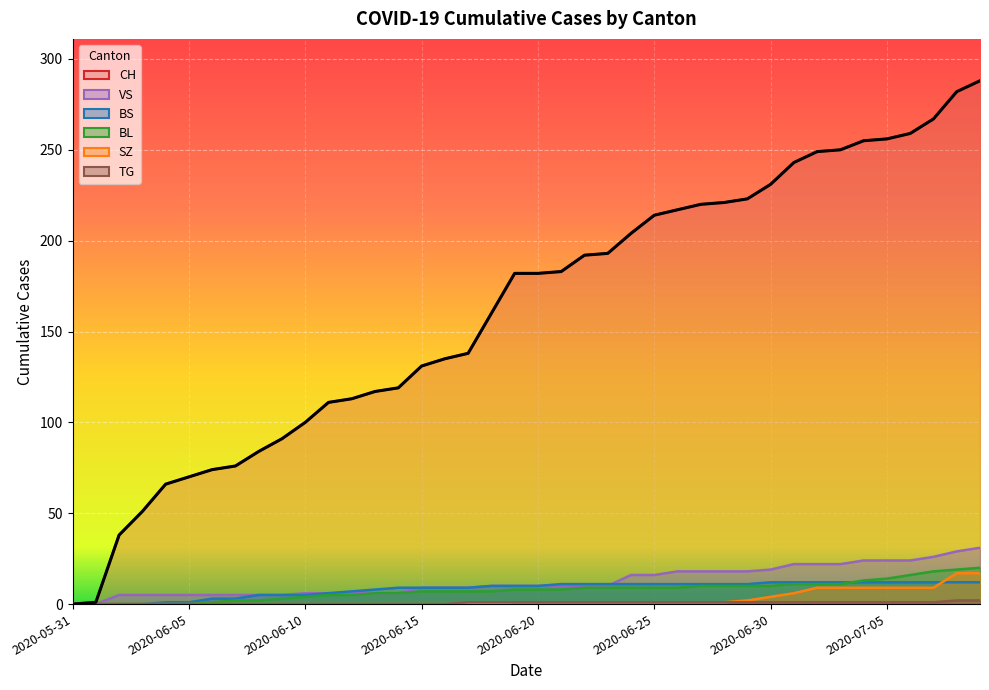

Reading left to right, transcribe all the data shown in this chart.

CH: 2020-05-31=0	2020-06-01=1	2020-06-02=38	2020-06-03=51	2020-06-04=66	2020-06-05=70	2020-06-06=74	2020-06-07=76	2020-06-08=84	2020-06-09=91	2020-06-10=100	2020-06-11=111	2020-06-12=113	2020-06-13=117	2020-06-14=119	2020-06-15=131	2020-06-16=135	2020-06-17=138	2020-06-18=160	2020-06-19=182	2020-06-20=182	2020-06-21=183	2020-06-22=192	2020-06-23=193	2020-06-24=204	2020-06-25=214	2020-06-26=217	2020-06-27=220	2020-06-28=221	2020-06-29=223	2020-06-30=231	2020-07-01=243	2020-07-02=249	2020-07-03=250	2020-07-04=255	2020-07-05=256	2020-07-06=259	2020-07-07=267	2020-07-08=282	2020-07-09=288
BS: 2020-05-31=0	2020-06-01=0	2020-06-02=0	2020-06-03=0	2020-06-04=1	2020-06-05=1	2020-06-06=3	2020-06-07=3	2020-06-08=5	2020-06-09=5	2020-06-10=5	2020-06-11=6	2020-06-12=7	2020-06-13=8	2020-06-14=9	2020-06-15=9	2020-06-16=9	2020-06-17=9	2020-06-18=10	2020-06-19=10	2020-06-20=10	2020-06-21=11	2020-06-22=11	2020-06-23=11	2020-06-24=11	2020-06-25=11	2020-06-26=11	2020-06-27=11	2020-06-28=11	2020-06-29=11	2020-06-30=12	2020-07-01=12	2020-07-02=12	2020-07-03=12	2020-07-04=12	2020-07-05=12	2020-07-06=12	2020-07-07=12	2020-07-08=12	2020-07-09=12
SZ: 2020-05-31=0	2020-06-01=0	2020-06-02=0	2020-06-03=0	2020-06-04=0	2020-06-05=0	2020-06-06=0	2020-06-07=0	2020-06-08=0	2020-06-09=0	2020-06-10=0	2020-06-11=0	2020-06-12=0	2020-06-13=0	2020-06-14=0	2020-06-15=0	2020-06-16=0	2020-06-17=0	2020-06-18=0	2020-06-19=1	2020-06-20=1	2020-06-21=1	2020-06-22=1	2020-06-23=1	2020-06-24=1	2020-06-25=1	2020-06-26=1	2020-06-27=1	2020-06-28=1	2020-06-29=2	2020-06-30=4	2020-07-01=6	2020-07-02=9	2020-07-03=9	2020-07-04=9	2020-07-05=9	2020-07-06=9	2020-07-07=9	2020-07-08=17	2020-07-09=17
BL: 2020-05-31=0	2020-06-01=0	2020-06-02=0	2020-06-03=0	2020-06-04=0	2020-06-05=0	2020-06-06=1	2020-06-07=2	2020-06-08=2	2020-06-09=3	2020-06-10=4	2020-06-11=5	2020-06-12=5	2020-06-13=6	2020-06-14=6	2020-06-15=7	2020-06-16=7	2020-06-17=7	2020-06-18=7	2020-06-19=8	2020-06-20=8	2020-06-21=8	2020-06-22=9	2020-06-23=9	2020-06-24=9	2020-06-25=9	2020-06-26=9	2020-06-27=10	2020-06-28=10	2020-06-29=10	2020-06-30=10	2020-07-01=11	2020-07-02=11	2020-07-03=11	2020-07-04=13	2020-07-05=14	2020-07-06=16	2020-07-07=18	2020-07-08=19	2020-07-09=20
VS: 2020-05-31=0	2020-06-01=0	2020-06-02=5	2020-06-03=5	2020-06-04=5	2020-06-05=5	2020-06-06=5	2020-06-07=5	2020-06-08=5	2020-06-09=5	2020-06-10=6	2020-06-11=6	2020-06-12=6	2020-06-13=6	2020-06-14=6	2020-06-15=9	2020-06-16=9	2020-06-17=9	2020-06-18=10	2020-06-19=10	2020-06-20=10	2020-06-21=10	2020-06-22=10	2020-06-23=10	2020-06-24=16	2020-06-25=16	2020-06-26=18	2020-06-27=18	2020-06-28=18	2020-06-29=18	2020-06-30=19	2020-07-01=22	2020-07-02=22	2020-07-03=22	2020-07-04=24	2020-07-05=24	2020-07-06=24	2020-07-07=26	2020-07-08=29	2020-07-09=31
TG: 2020-05-31=0	2020-06-01=0	2020-06-02=0	2020-06-03=0	2020-06-04=0	2020-06-05=0	2020-06-06=0	2020-06-07=0	2020-06-08=0	2020-06-09=0	2020-06-10=0	2020-06-11=0	2020-06-12=0	2020-06-13=0	2020-06-14=0	2020-06-15=0	2020-06-16=0	2020-06-17=1	2020-06-18=1	2020-06-19=1	2020-06-20=1	2020-06-21=1	2020-06-22=1	2020-06-23=1	2020-06-24=1	2020-06-25=1	2020-06-26=1	2020-06-27=1	2020-06-28=1	2020-06-29=1	2020-06-30=1	2020-07-01=1	2020-07-02=1	2020-07-03=1	2020-07-04=1	2020-07-05=1	2020-07-06=1	2020-07-07=1	2020-07-08=2	2020-07-09=2